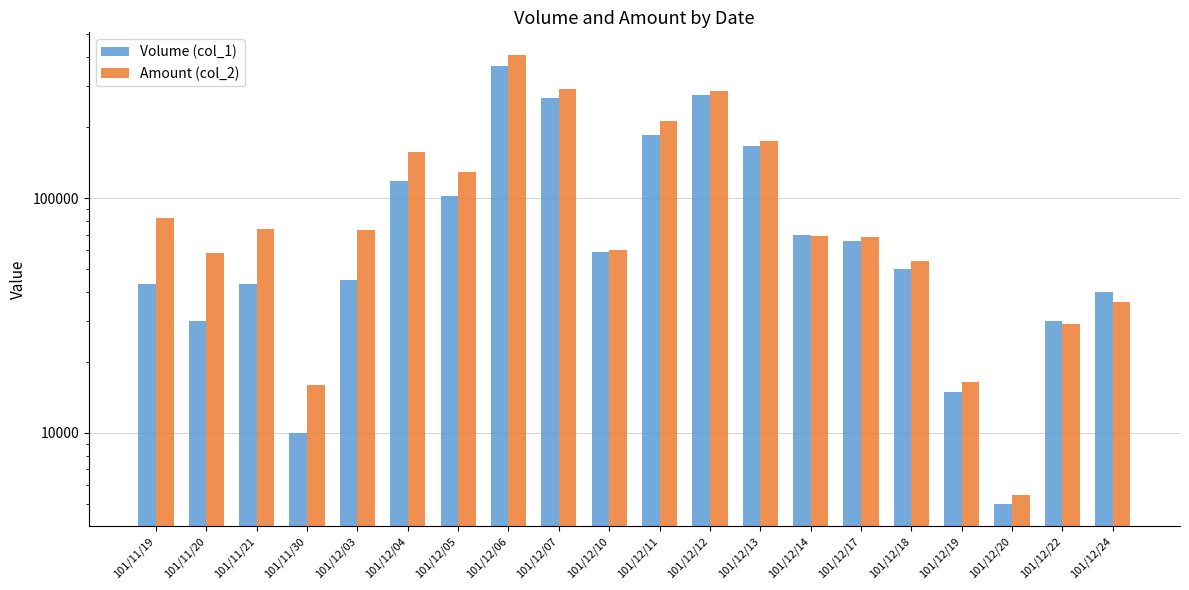

How many series are shown in this chart?

2